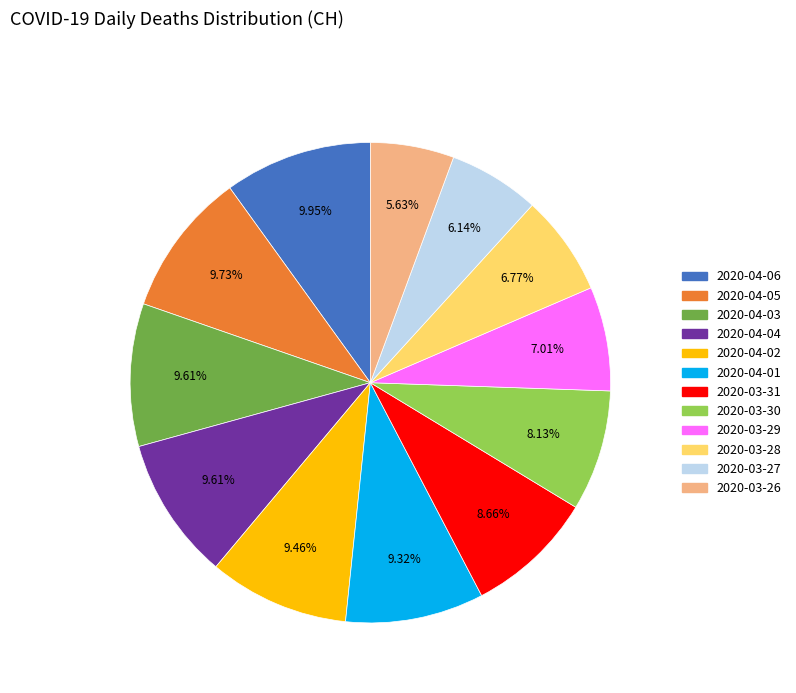

Is there a majority slice in this chart?

No